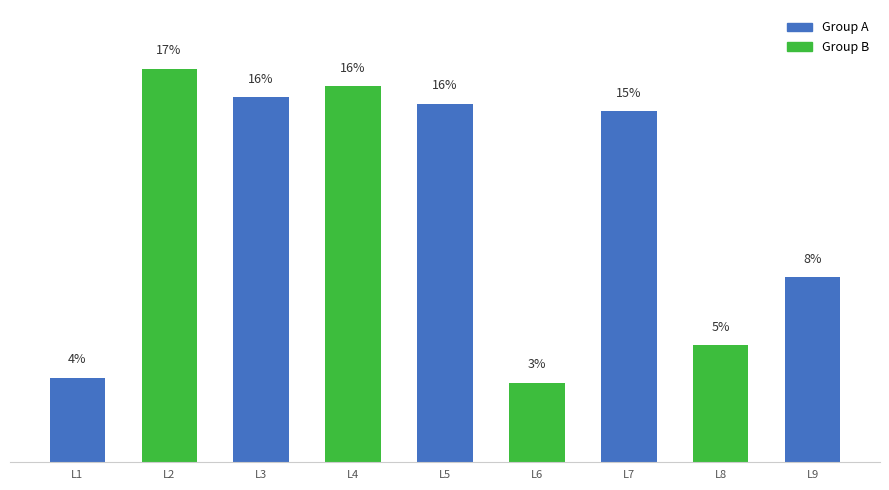

At which label does the data first exceed 968263?

L2